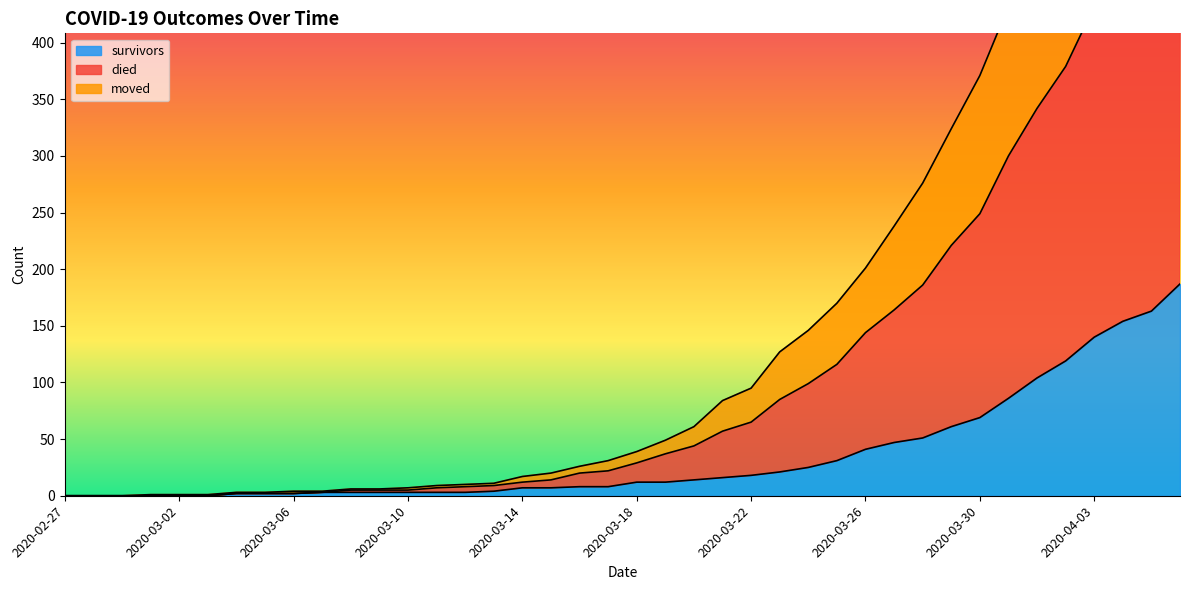

True or false: died and survivors intersect in this chart.

False